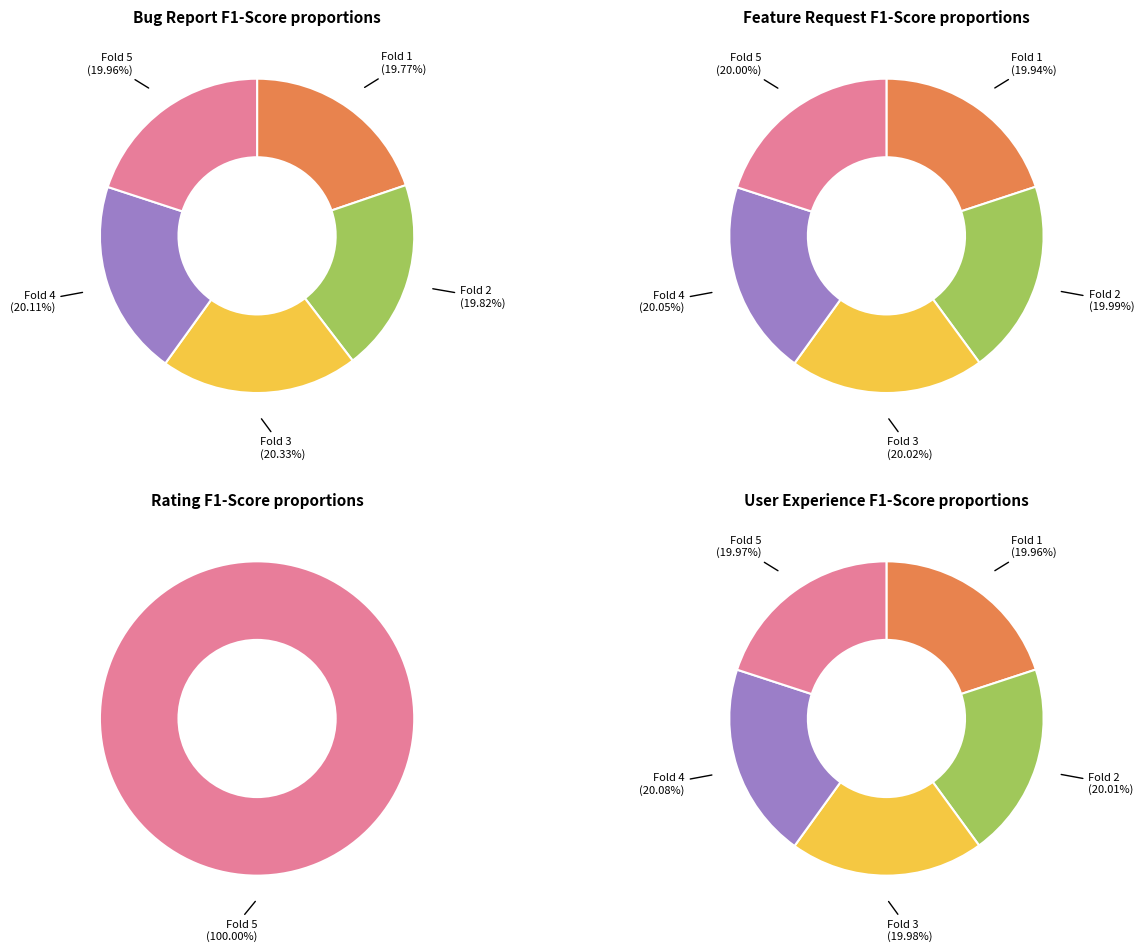

Do Fold 3 and Fold 2 together represent more than half of the pie?

No